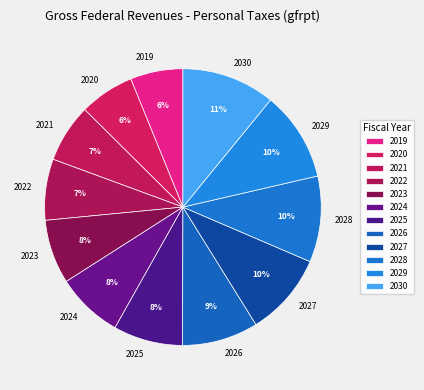

Combined, do 2028 and 2026 account for over 50%?

No